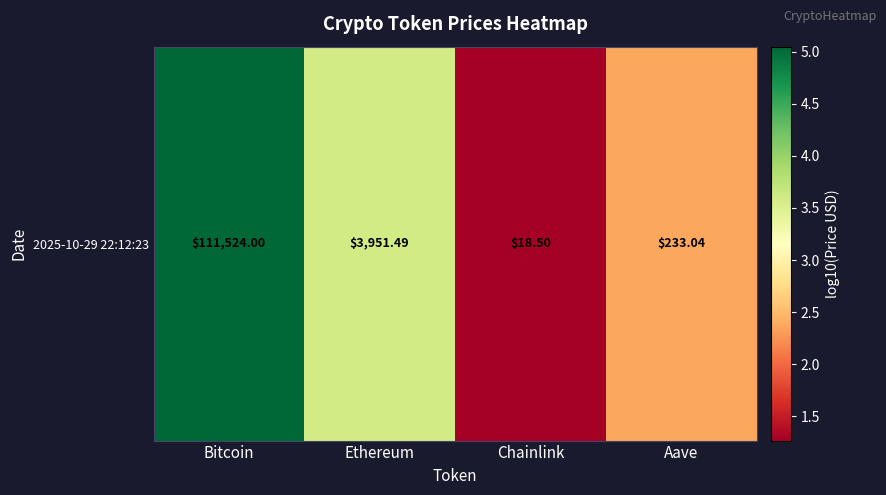

Where does the data first go above 3?

Bitcoin